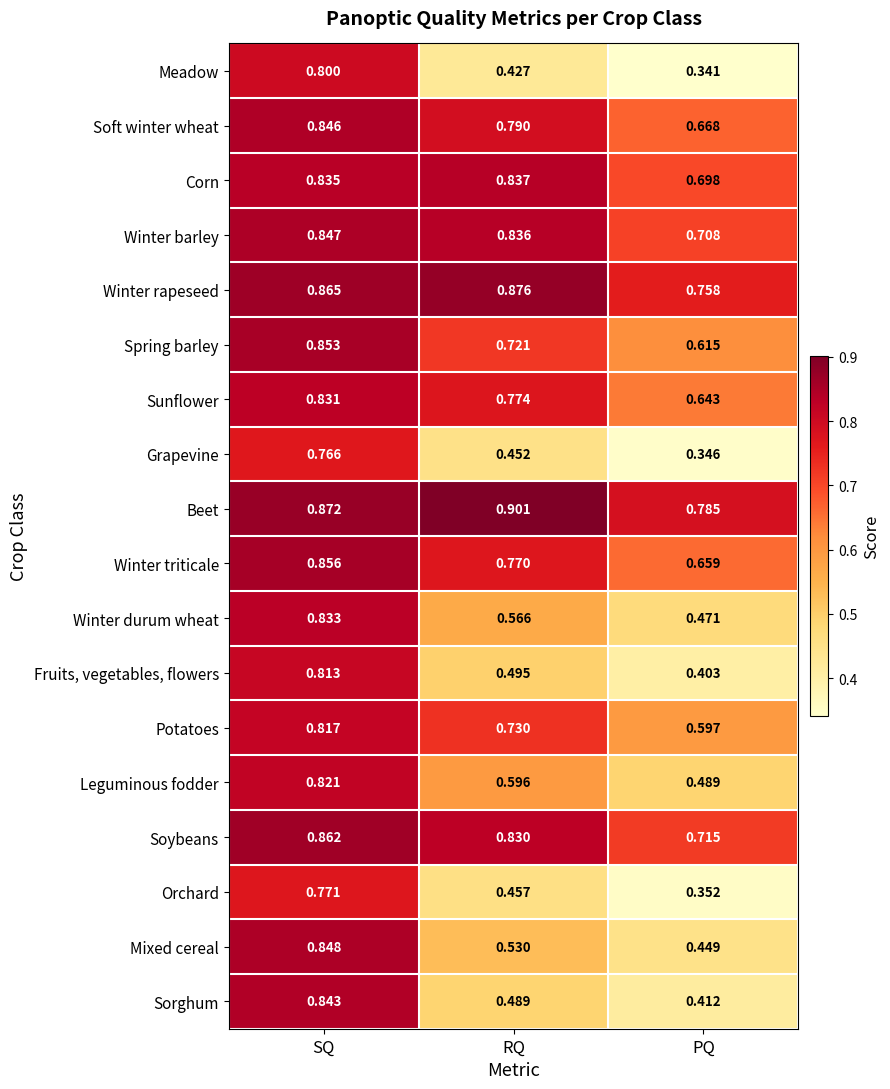

Where is Winter barley nearest to the value 0?

PQ